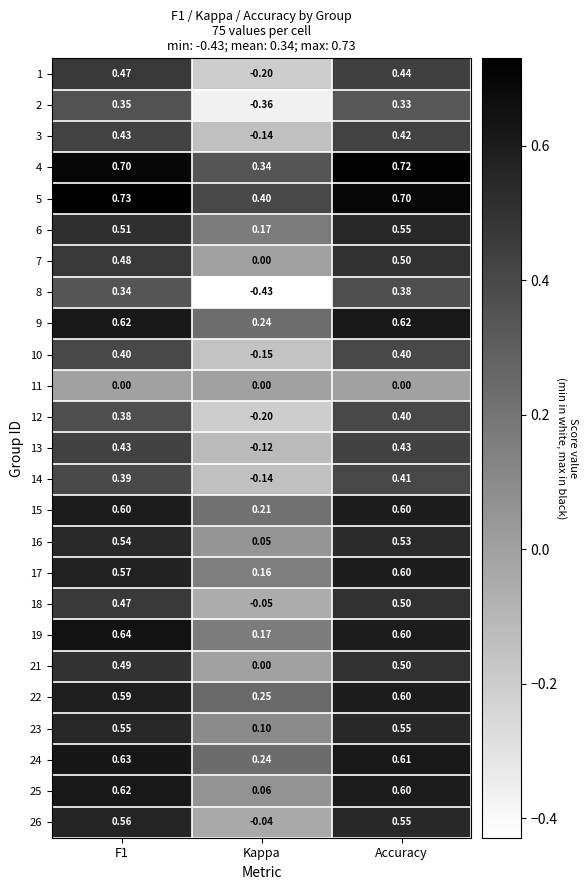

Which category has the lowest value in the 7 series?

Kappa